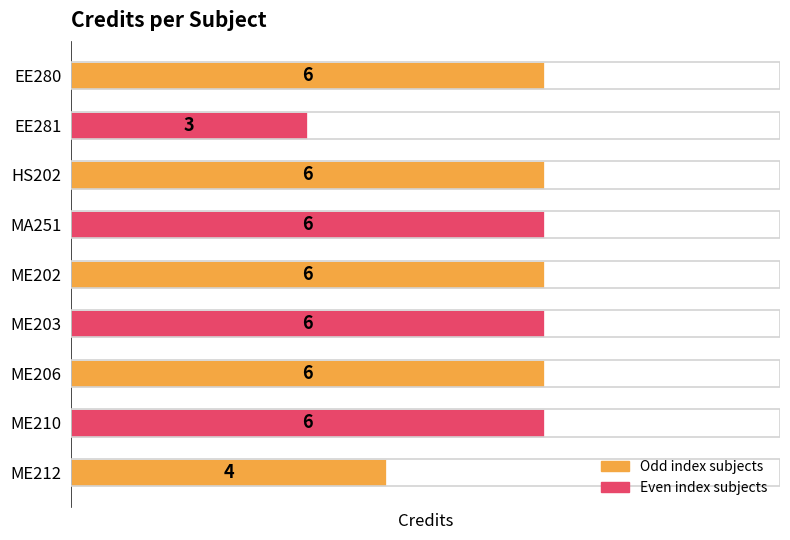

What is the minimum value shown in the chart?

3